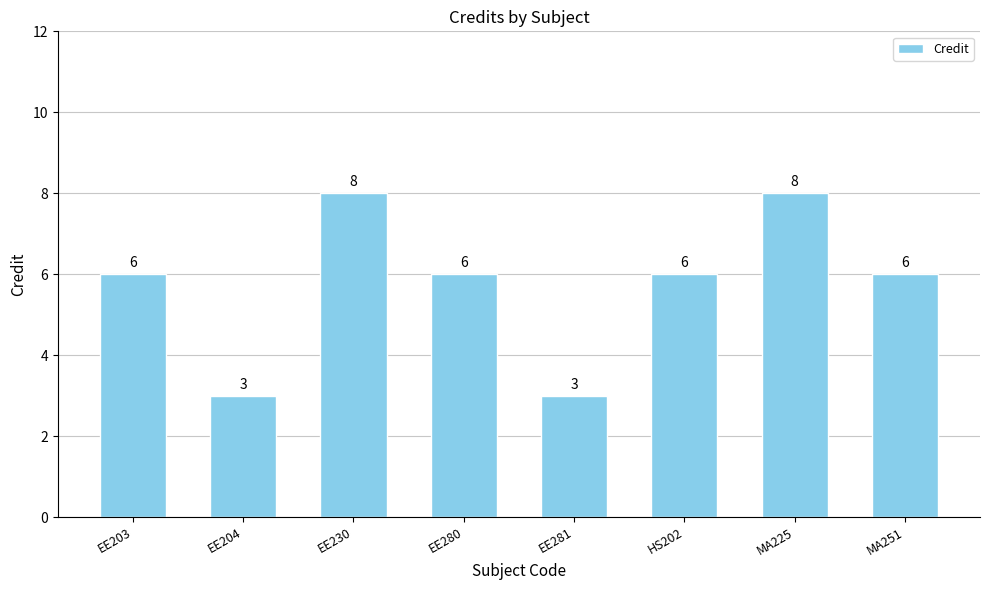

True or false: the data shows 6 at HS202.

True